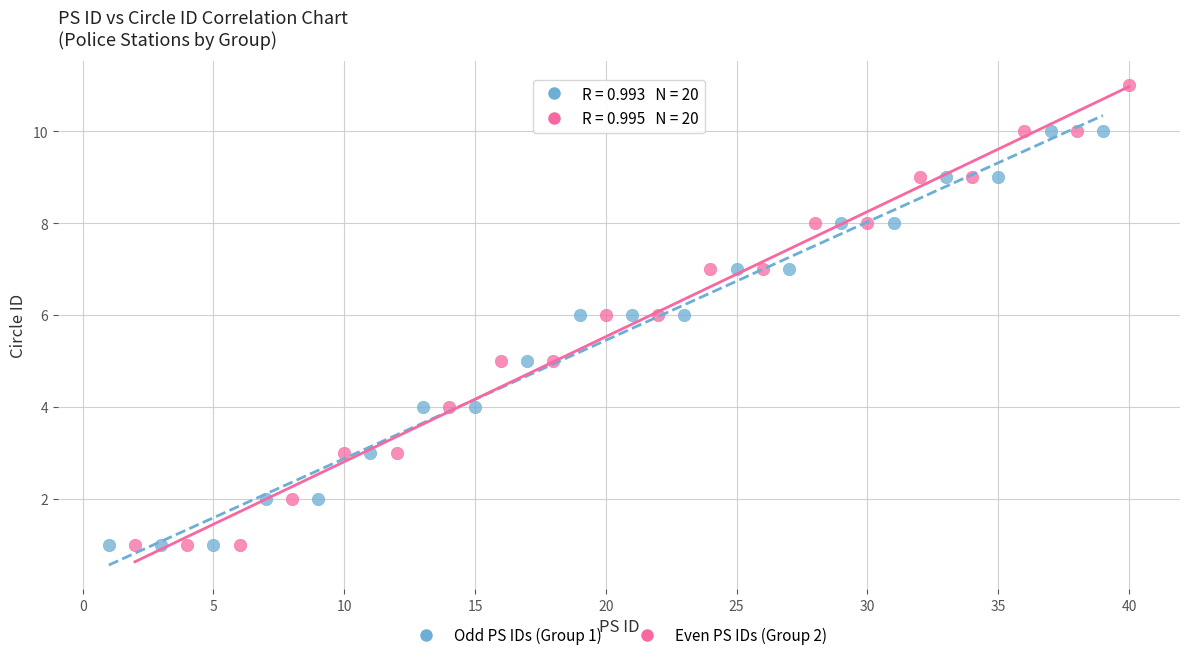

Which series contains the highest Y value?

Even PS IDs (Group 2)